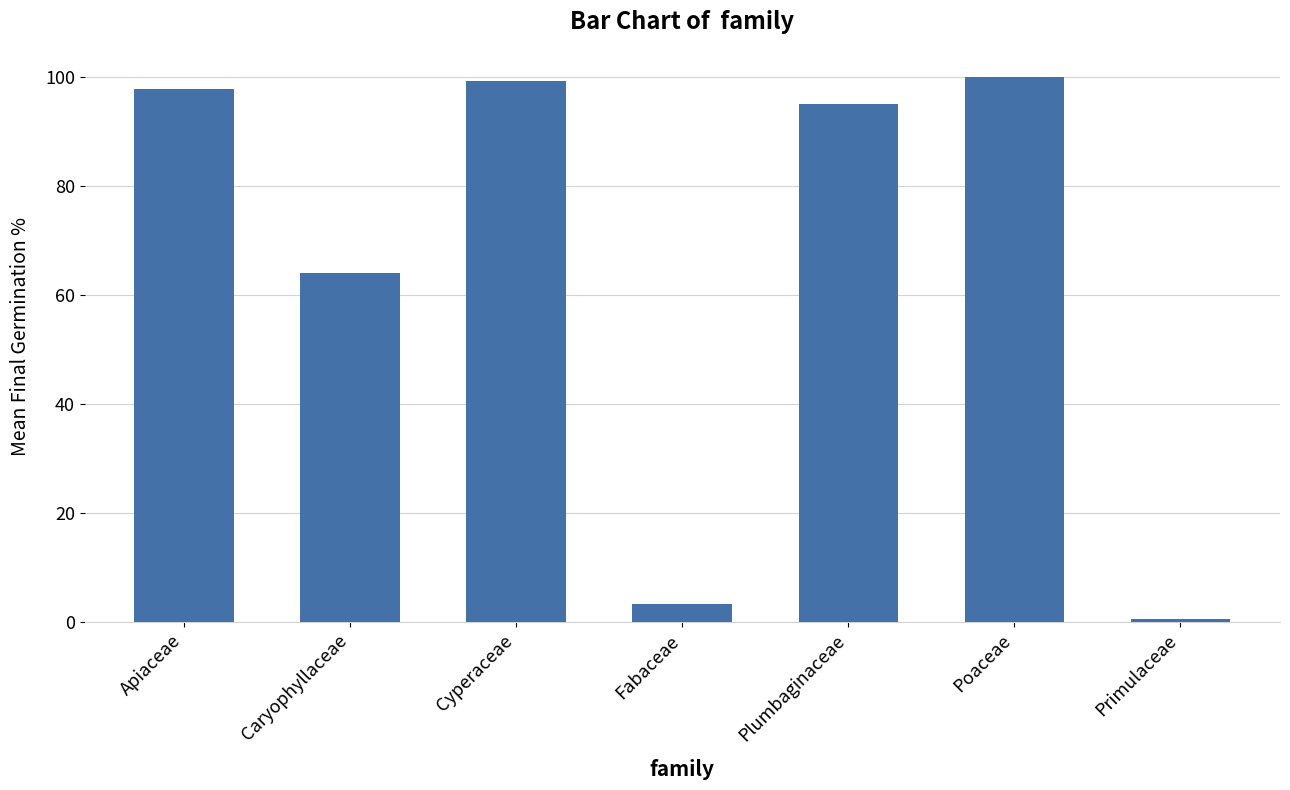

What value does the data have at Plumbaginaceae?

95.2